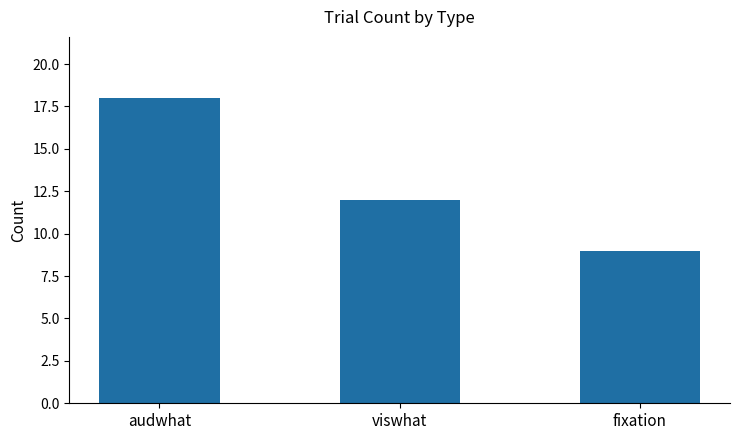

What is the value of the 1st bar from the left?

18